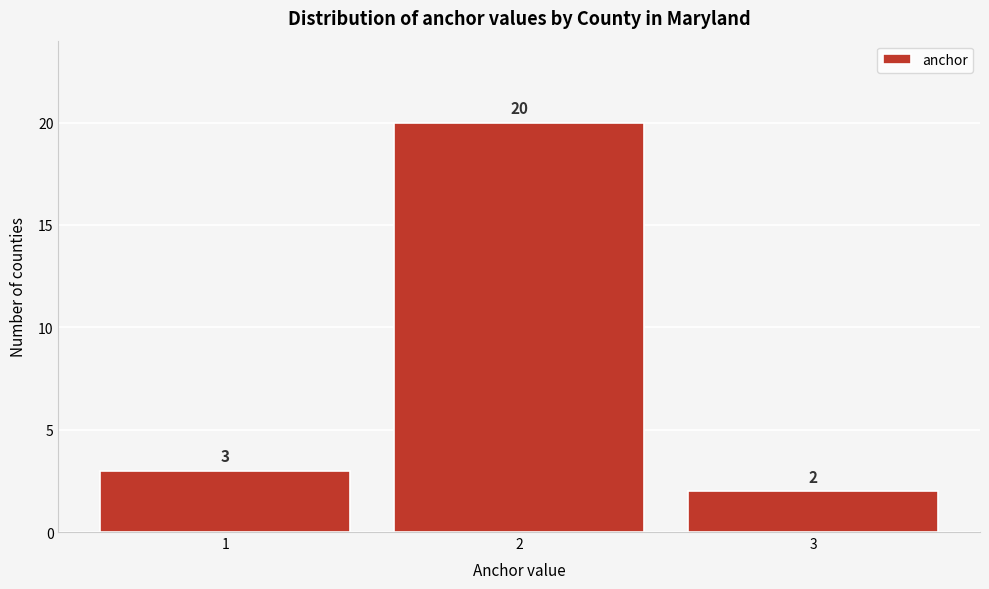

How tall is the bar that spans 2.5 to 3.5 on the x-axis?

2